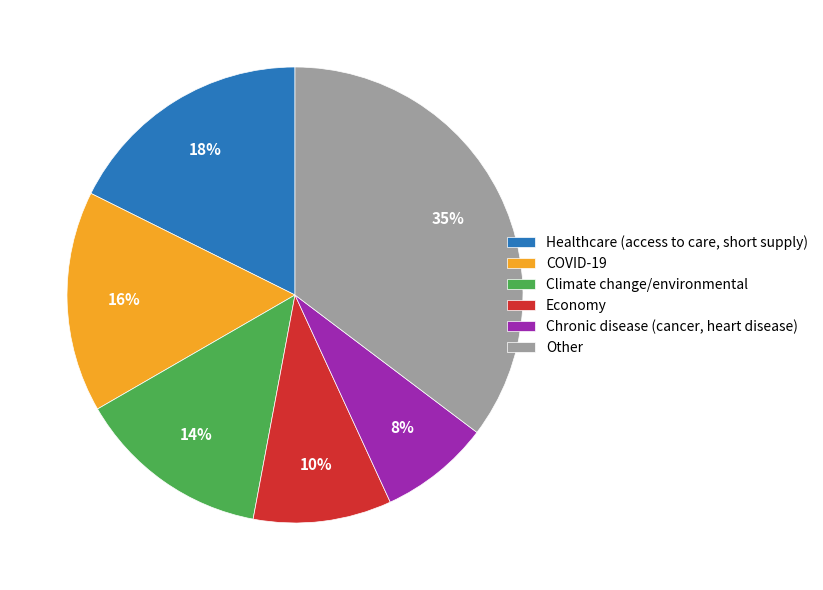

Which has a higher value, Economy or COVID-19?

COVID-19